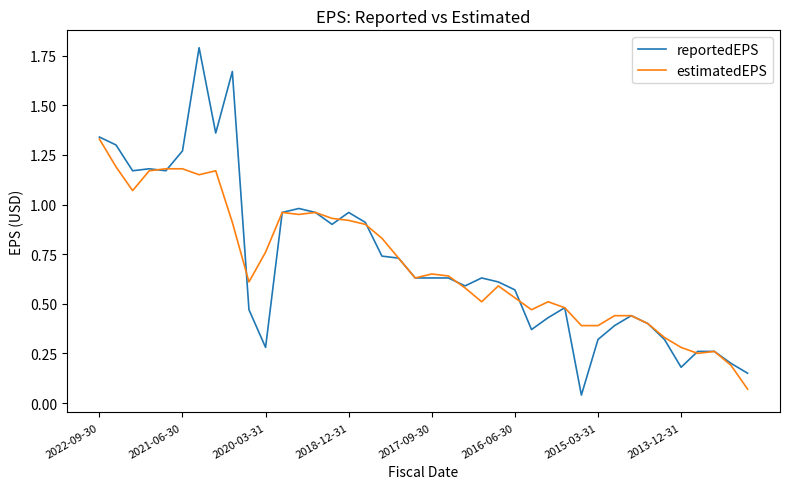

How many categories are shown in the chart?

40